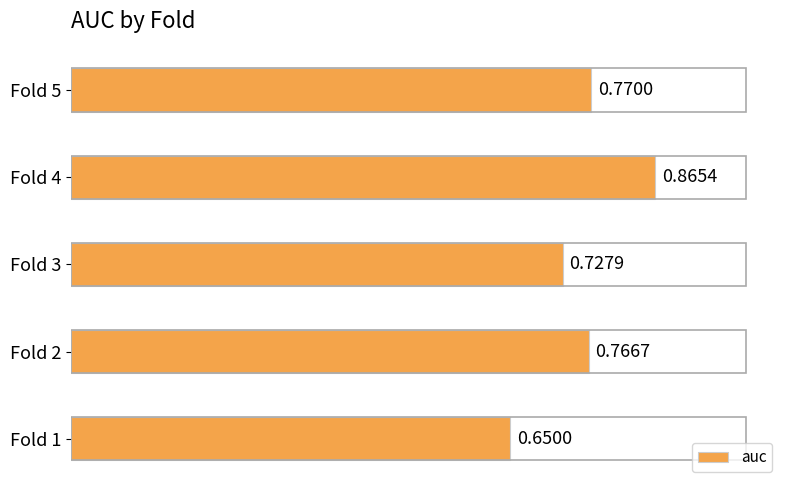

Rank the categories by value from highest to lowest.

Fold 4, Fold 5, Fold 2, Fold 3, Fold 1